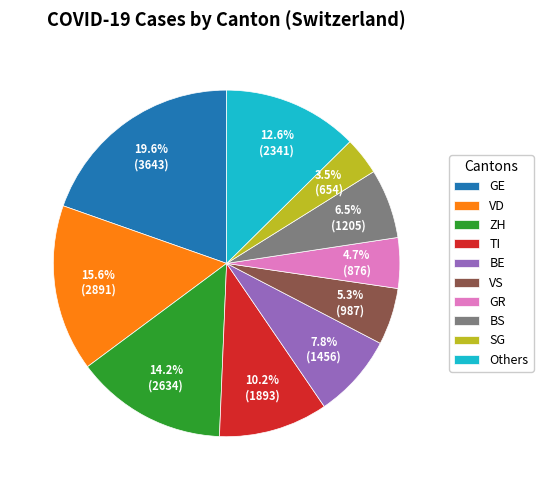

To the nearest percent, what is the average slice percentage?

10%